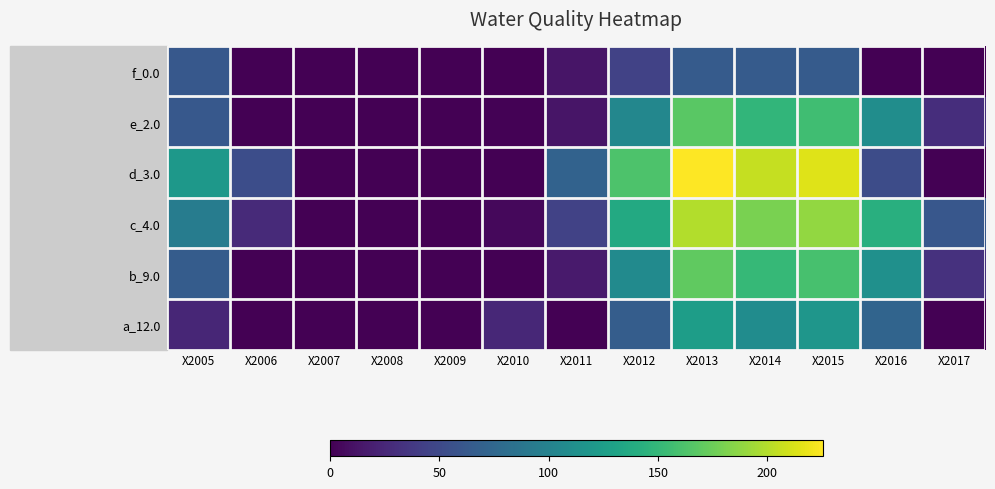

Rank the series at X2005 from highest to lowest value.

d_3.0, c_4.0, b_9.0, f_0.0, e_2.0, a_12.0